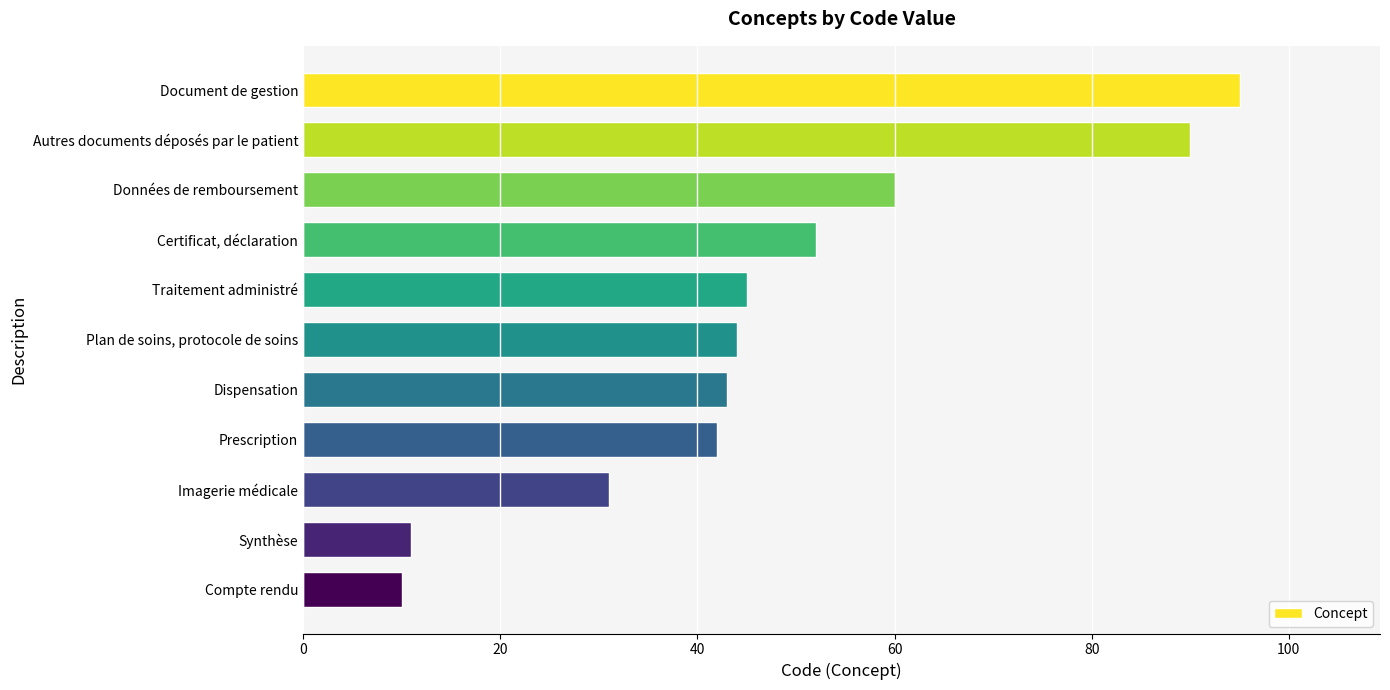

How many data points does each series have?

11